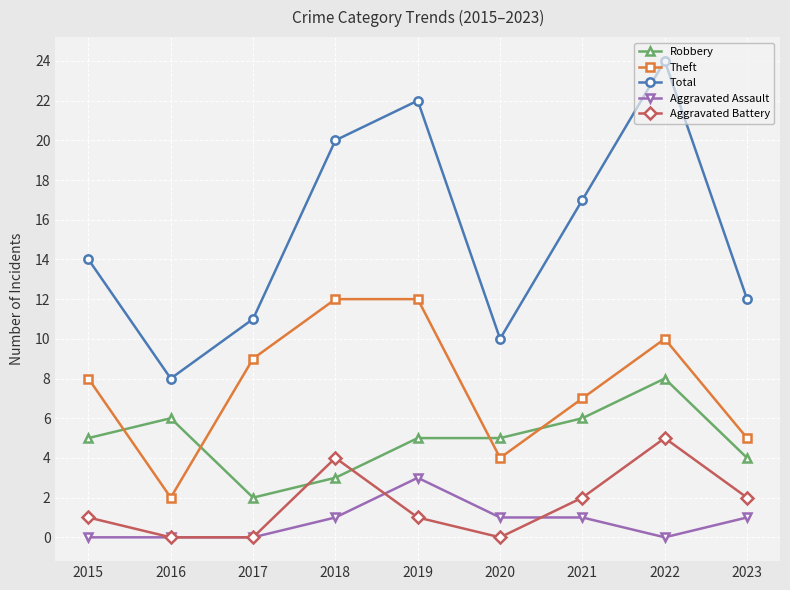

Is it true that Aggravated Assault equals 3 at 2019?

True